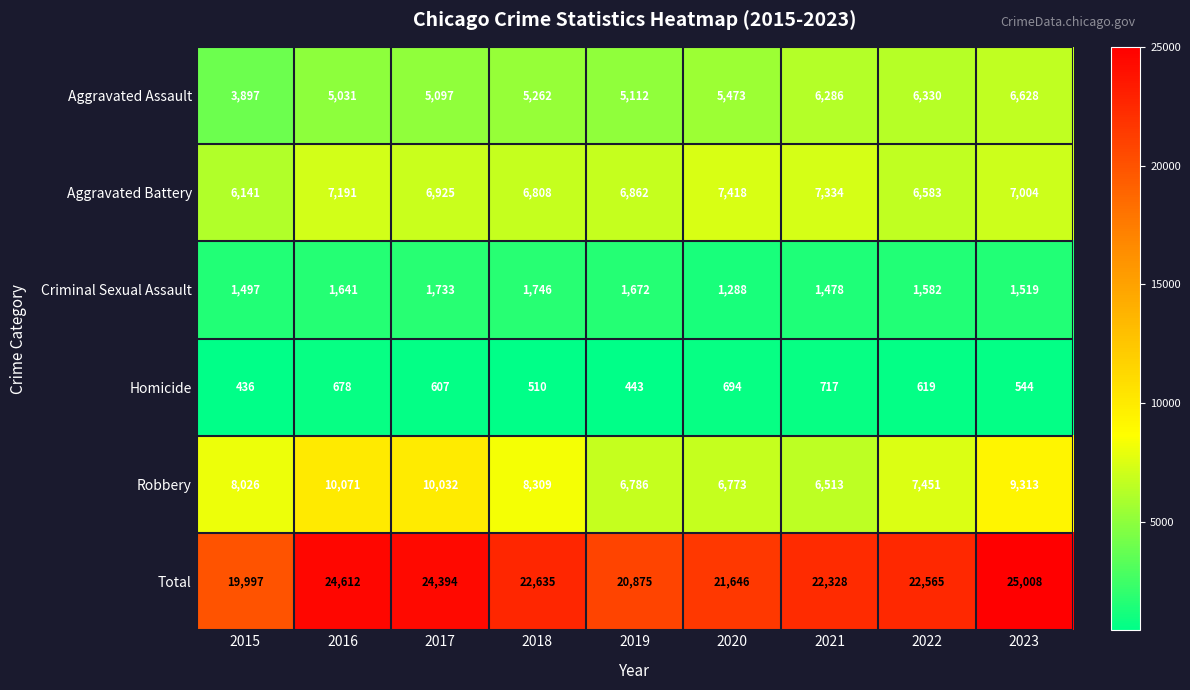

The Criminal Sexual Assault series shows 584 at 2015. True or false?

False